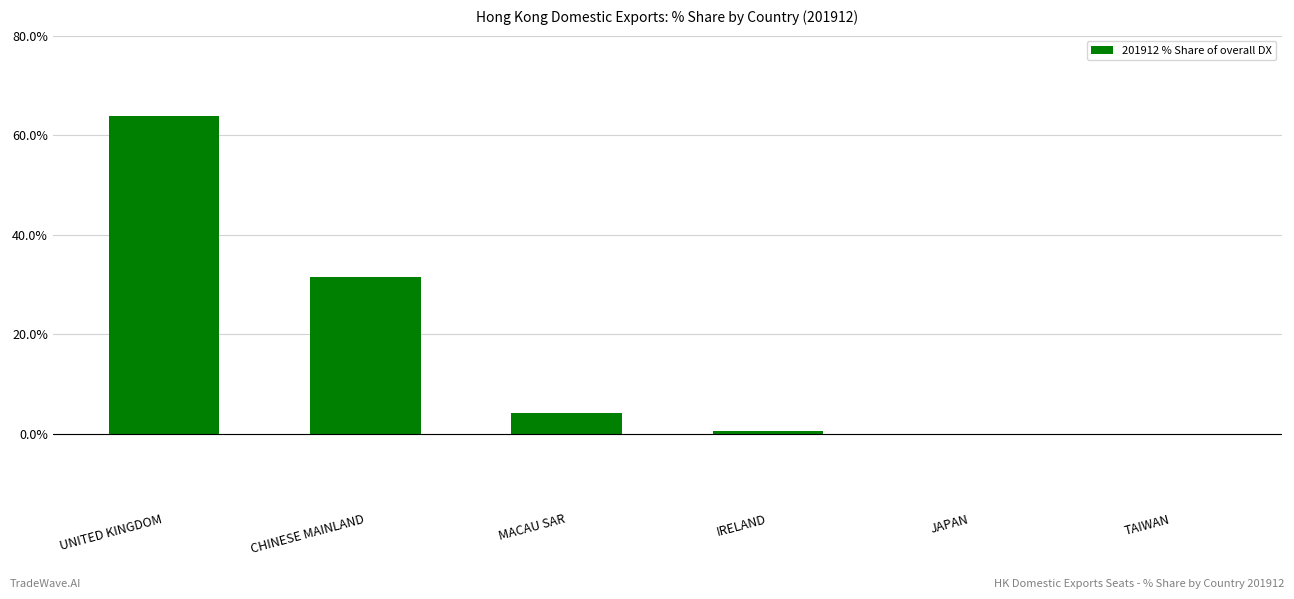

True or false: the data shows 87.2 at UNITED KINGDOM.

False